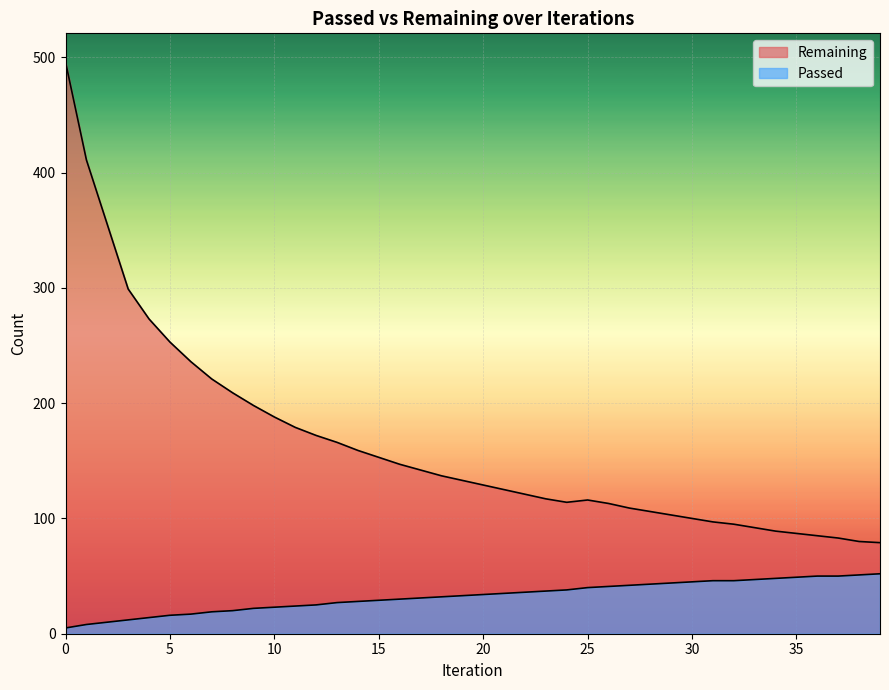

What is the total value across all series at 5?

269